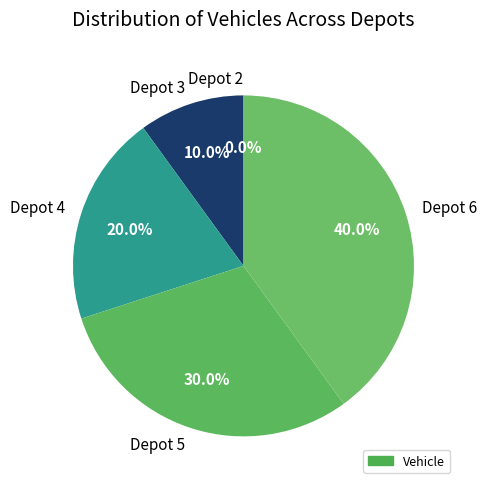

To the nearest percent, what is the combined percentage of Depot 4 and Depot 6?

60%